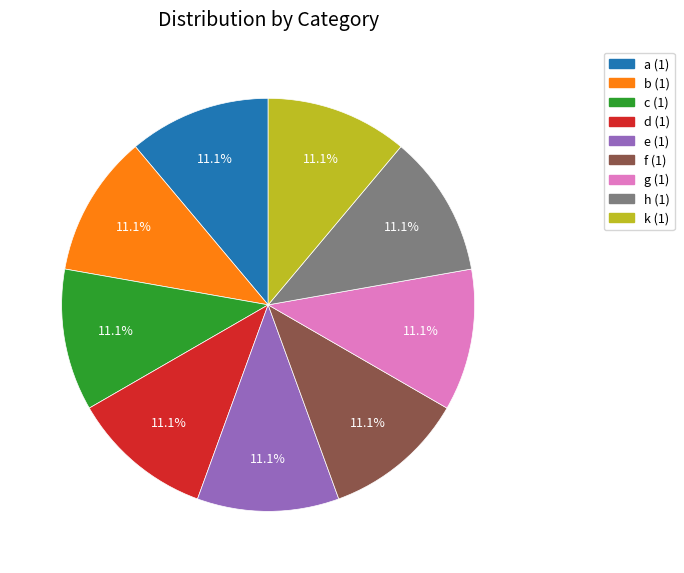

Is it true that h is 31% of the pie?

False